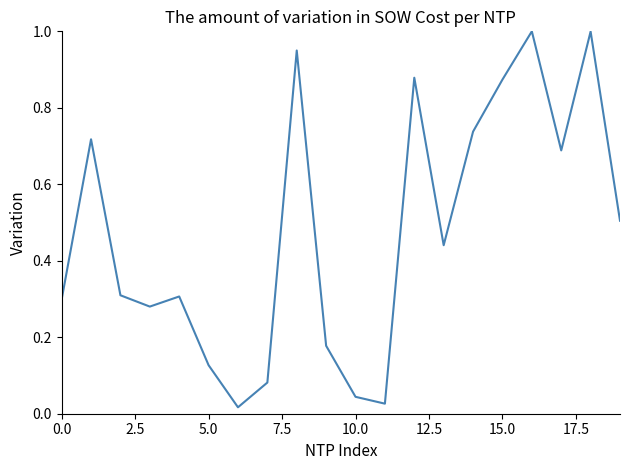

What is the difference between the maximum and minimum values?

1.0